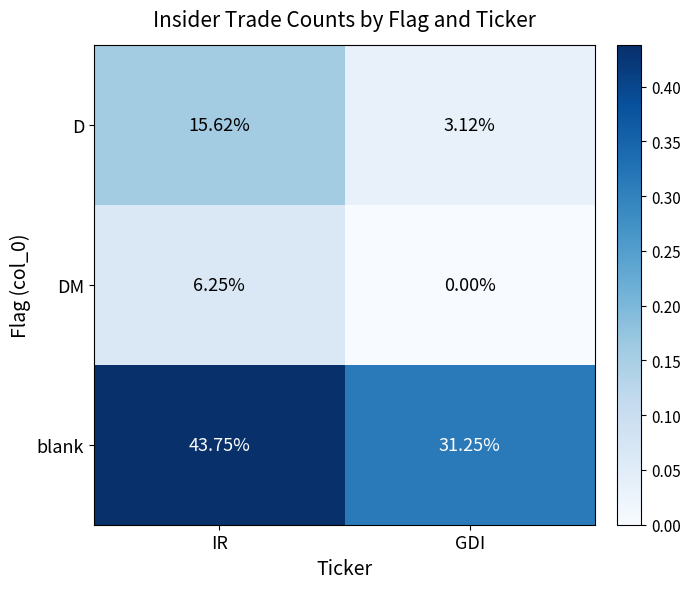

Where is DM nearest to the value 3?

GDI